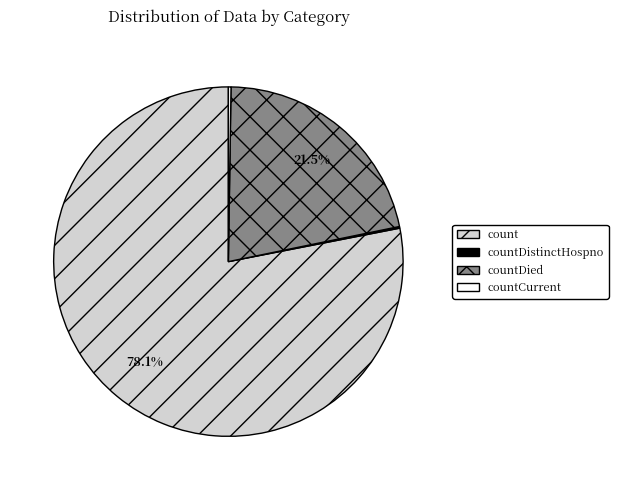

What is the largest slice in the pie chart?

count